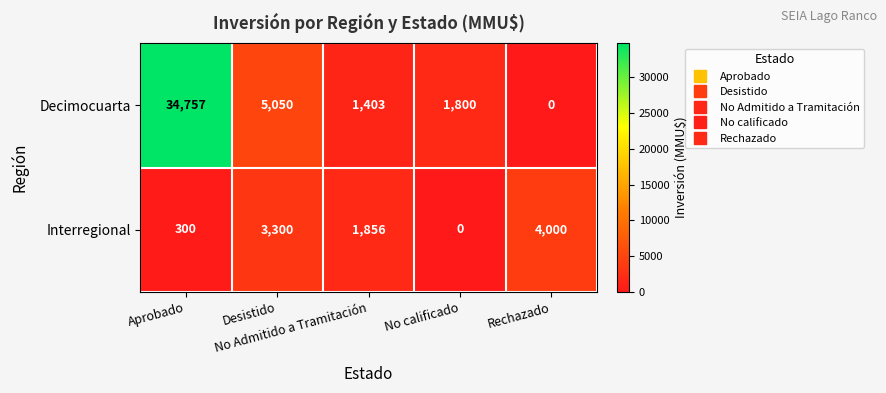

List the series in order of their peak value, highest first.

Decimocuarta, Interregional